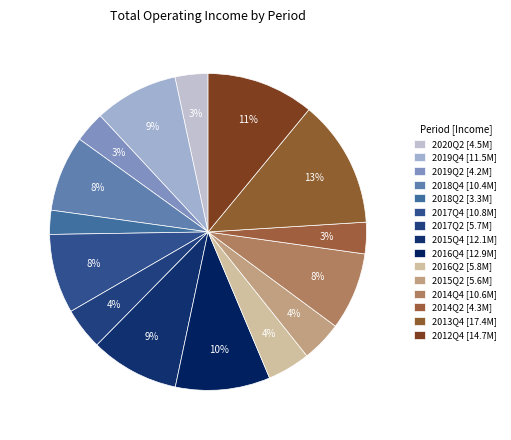

How many segments does this pie chart have?

15